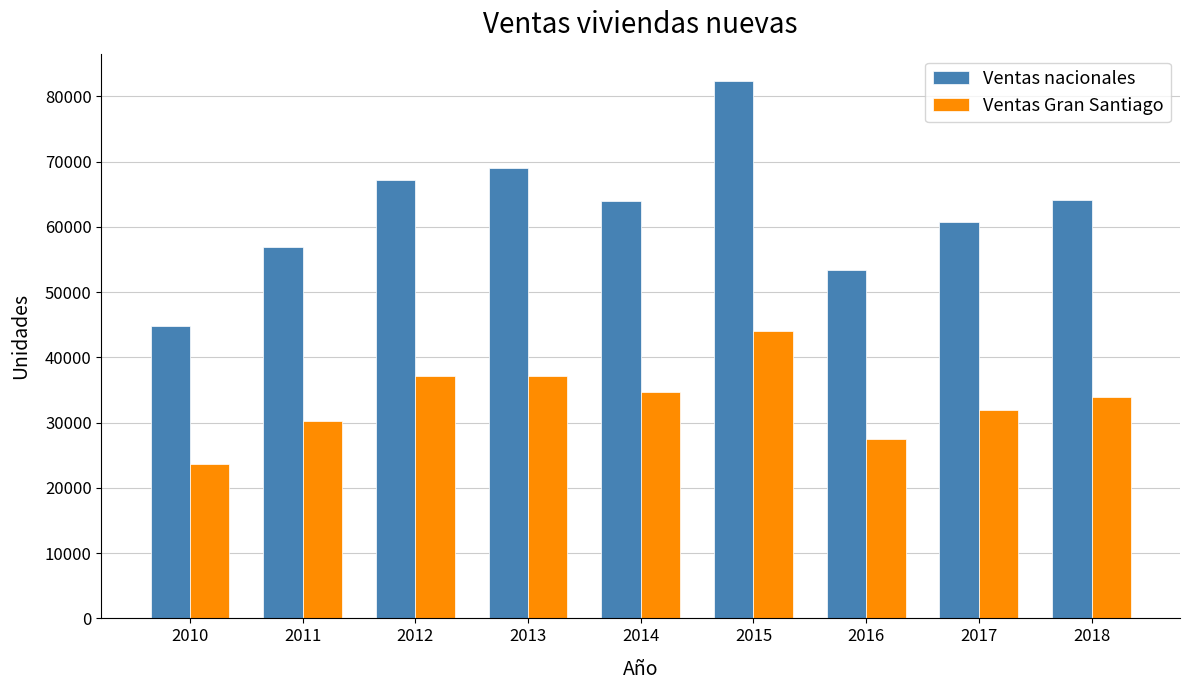

The value of Ventas nacionales at 2016 is 53309. True or false?

True